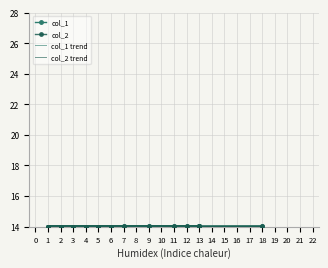

How many intersections are there between col_2 and col_1?

3